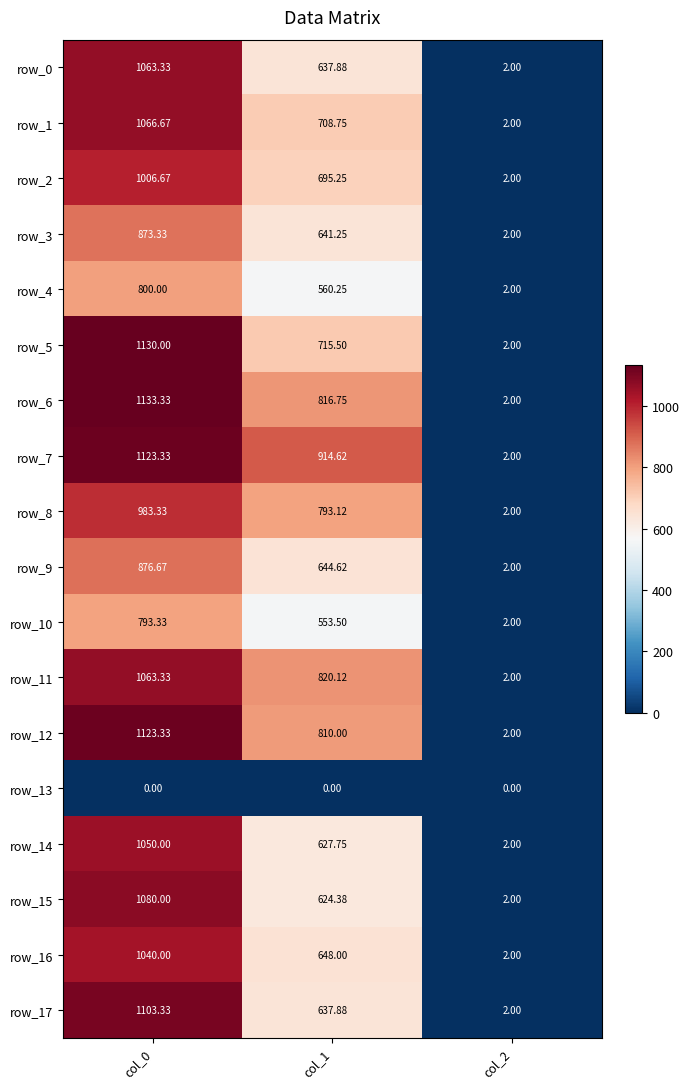

At which category is the sum across all series the highest?

col_0